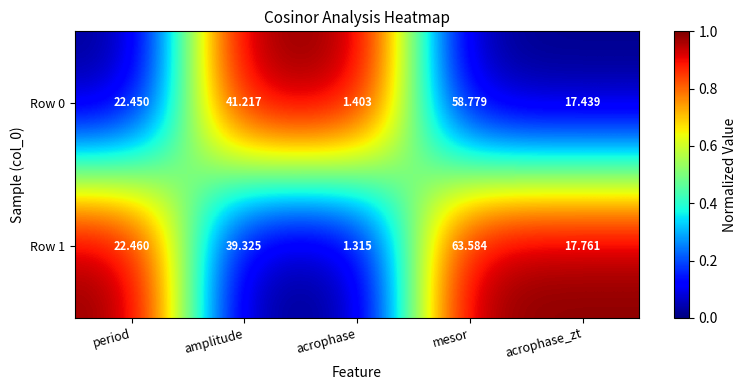

Which series has the largest total across all categories?

Row 1